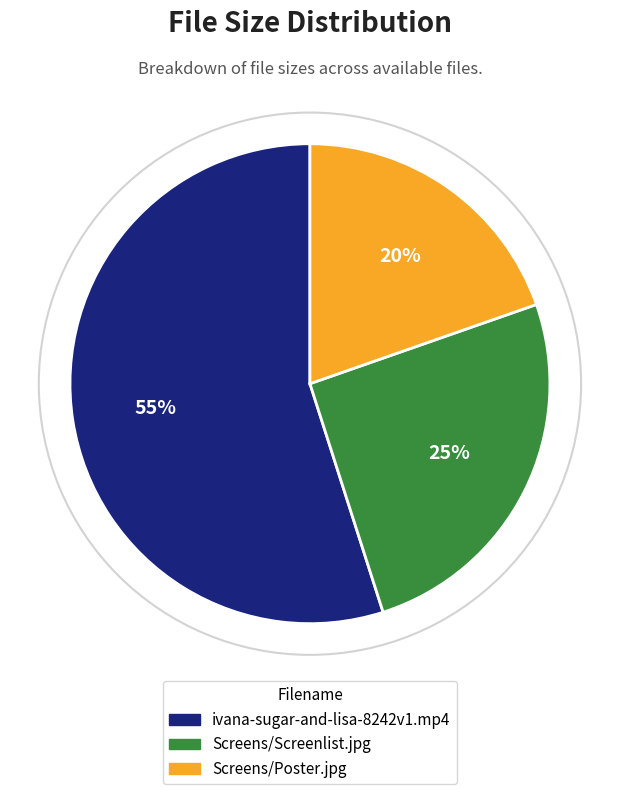

Combined, do Screens/Poster.jpg and Screens/Screenlist.jpg account for over 50%?

No